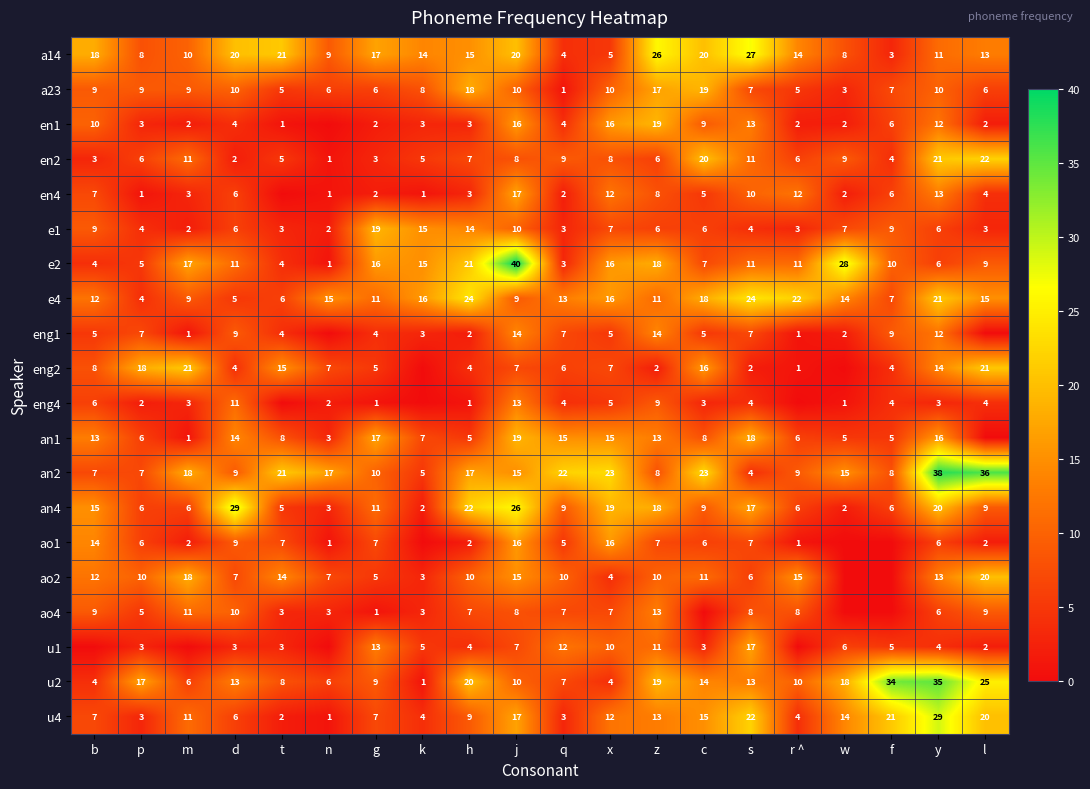

At which label does e4 reach its minimum?

p